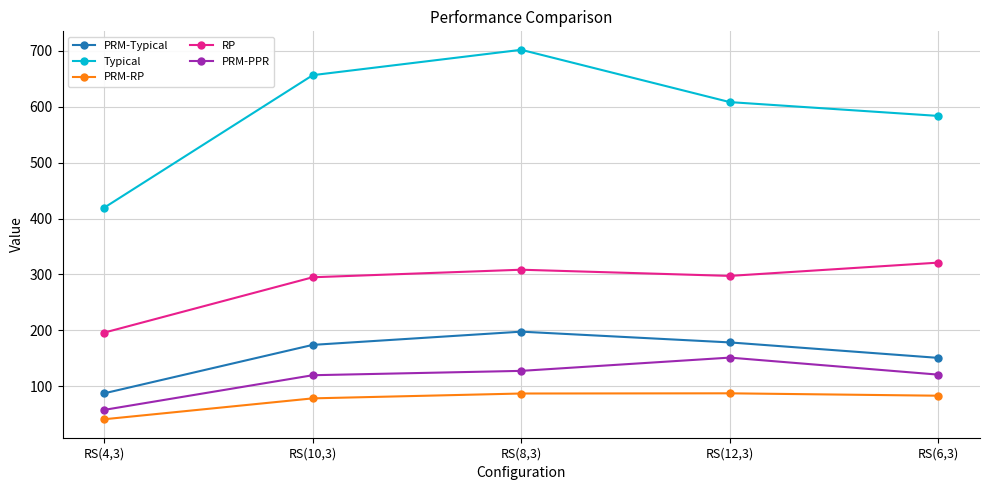

What value does the PRM-RP series have at RS(8,3)?

86.7